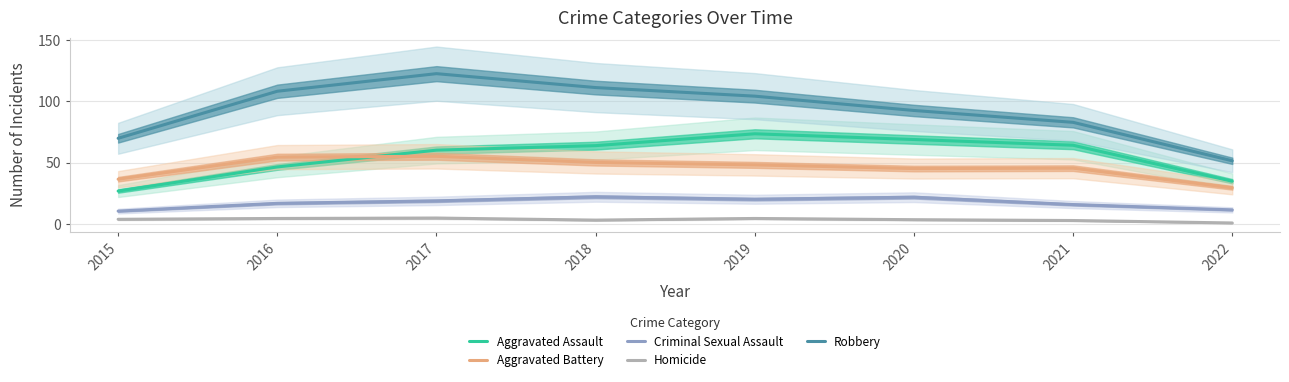

What is the difference between the maximum and minimum values in the Robbery series?

71.0